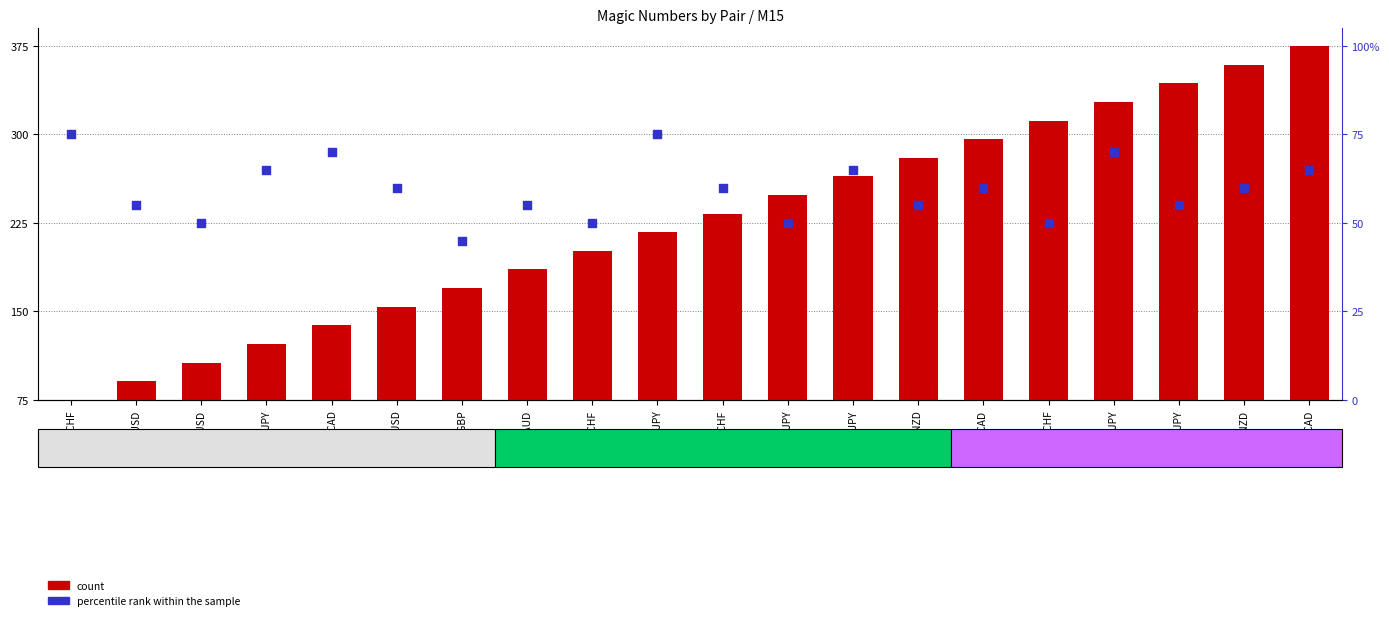

What is the total value across all series at USDCAD?

208.2